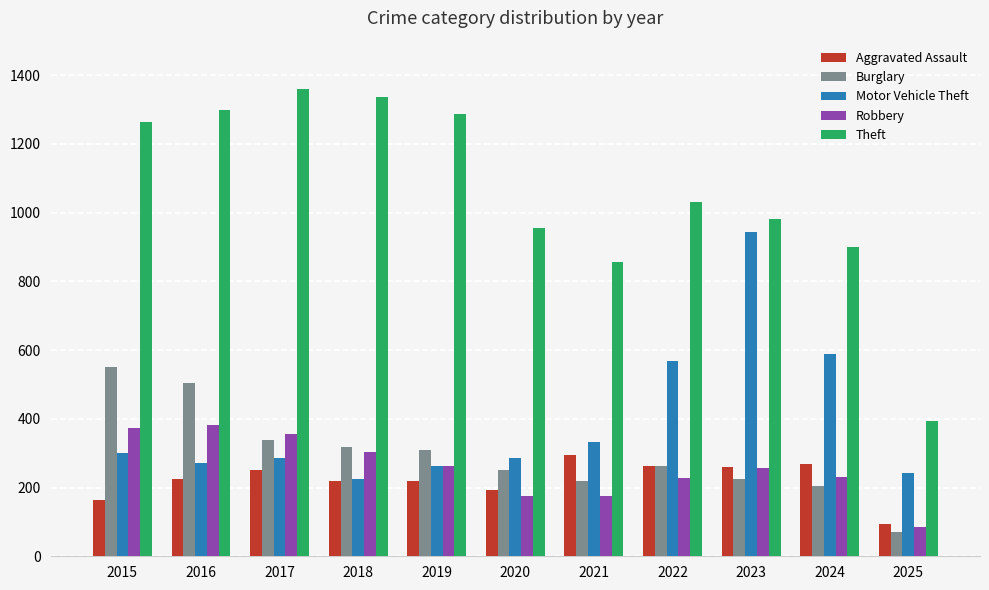

What is the approximate value of Motor Vehicle Theft at 2021?

332